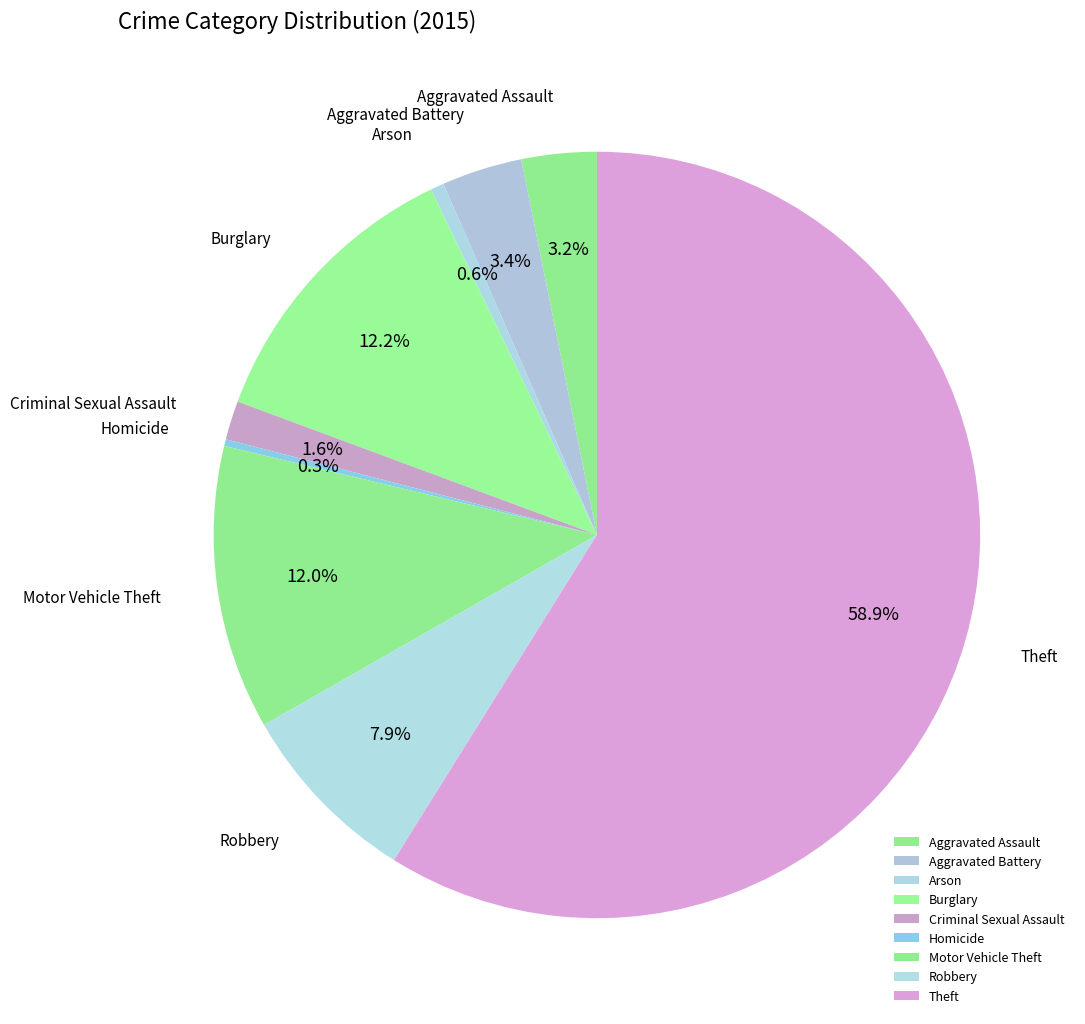

To the nearest percent, what percentage of the pie is Arson?

1%